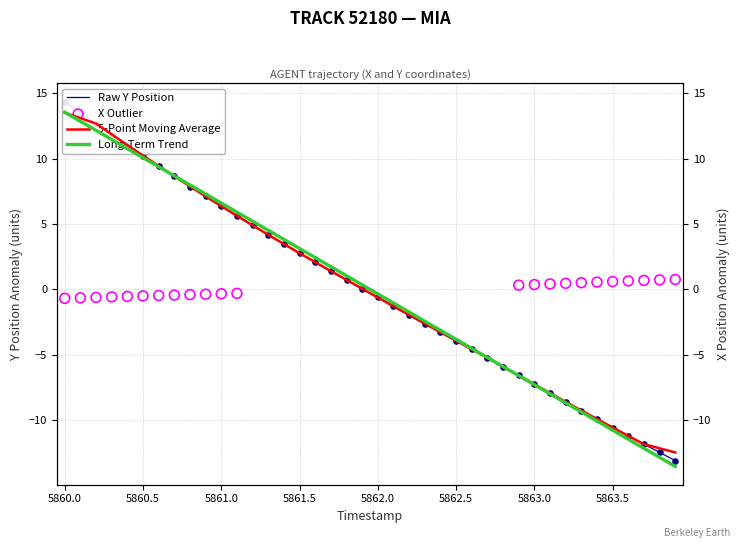

Which series has the widest spread of Y values?

Y